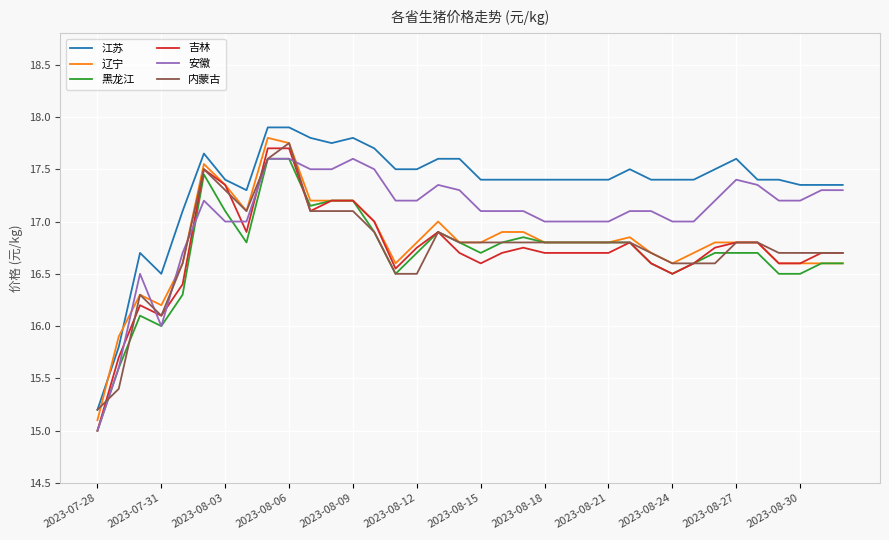

True or false: 黑龙江 and 江苏 intersect in this chart.

False